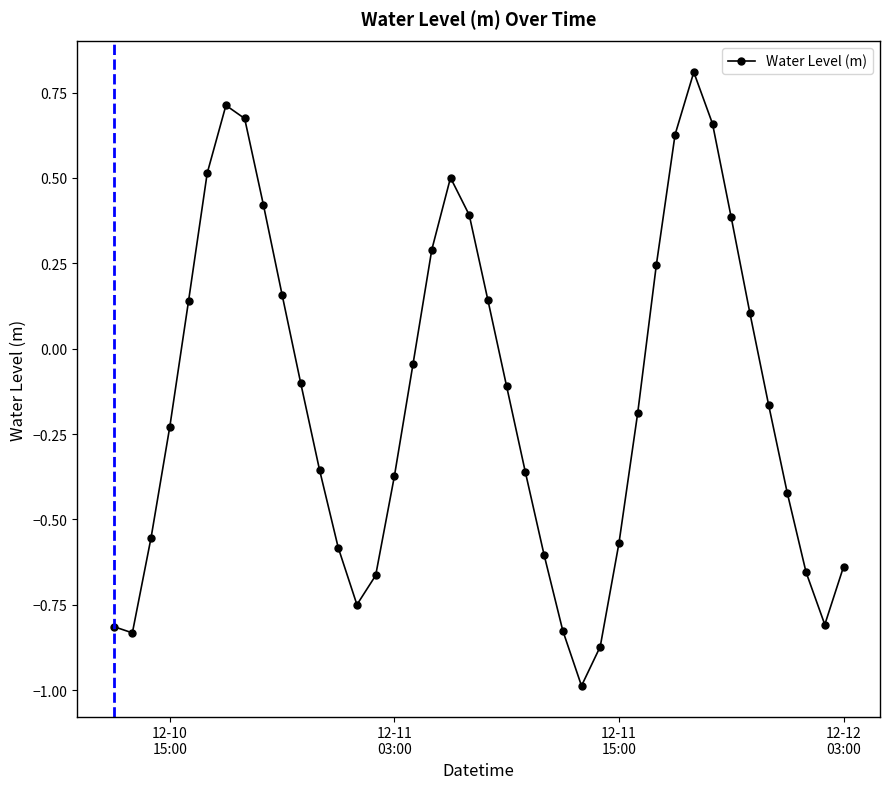

What is the maximum value shown in the chart?

0.8